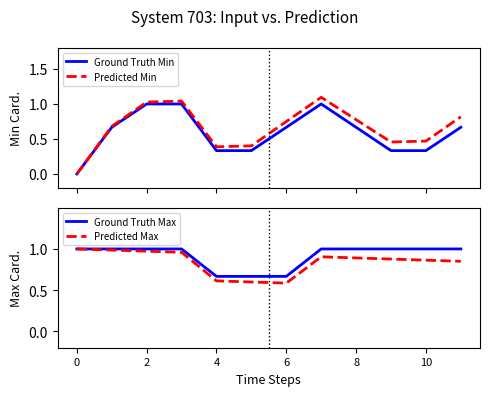

What is the sum of all Ground Truth Min values?

7.0